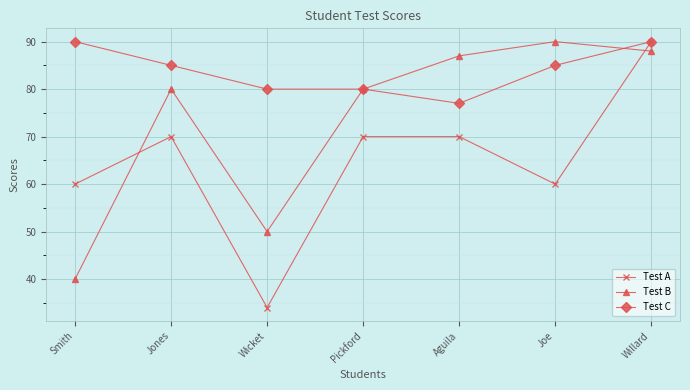

What is the approximate value of Test A at Willard, to the nearest 5?

90